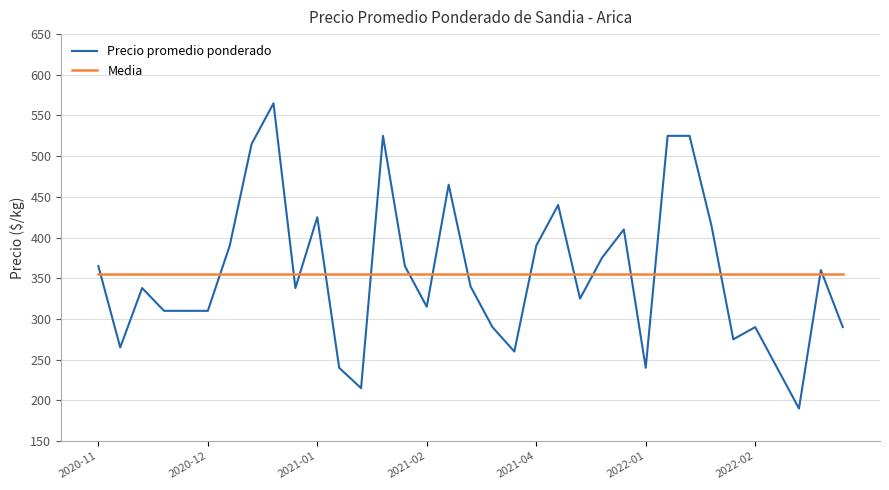

How many series are shown in this chart?

2